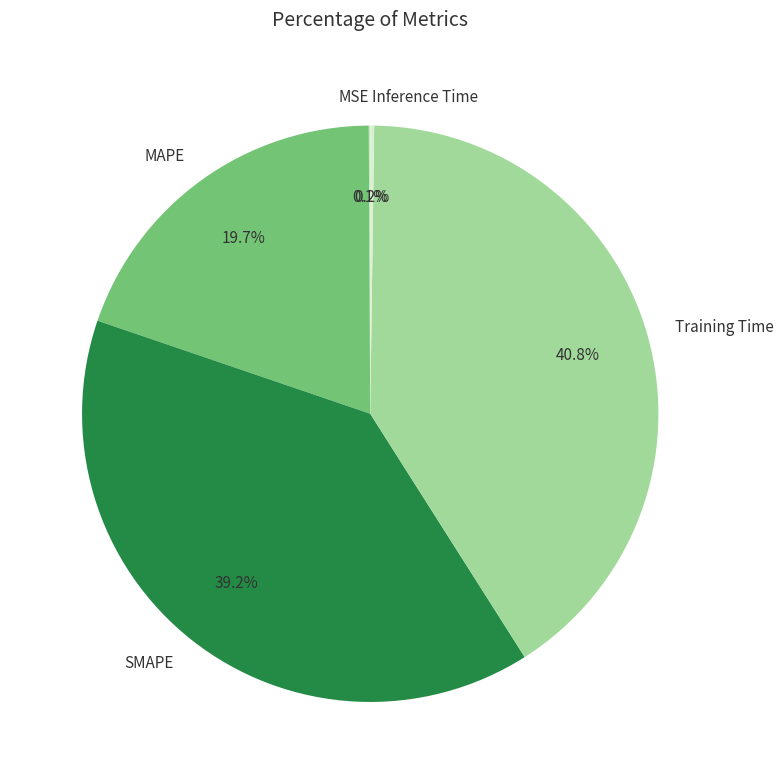

Is it true that MAPE is 32% of the pie?

False